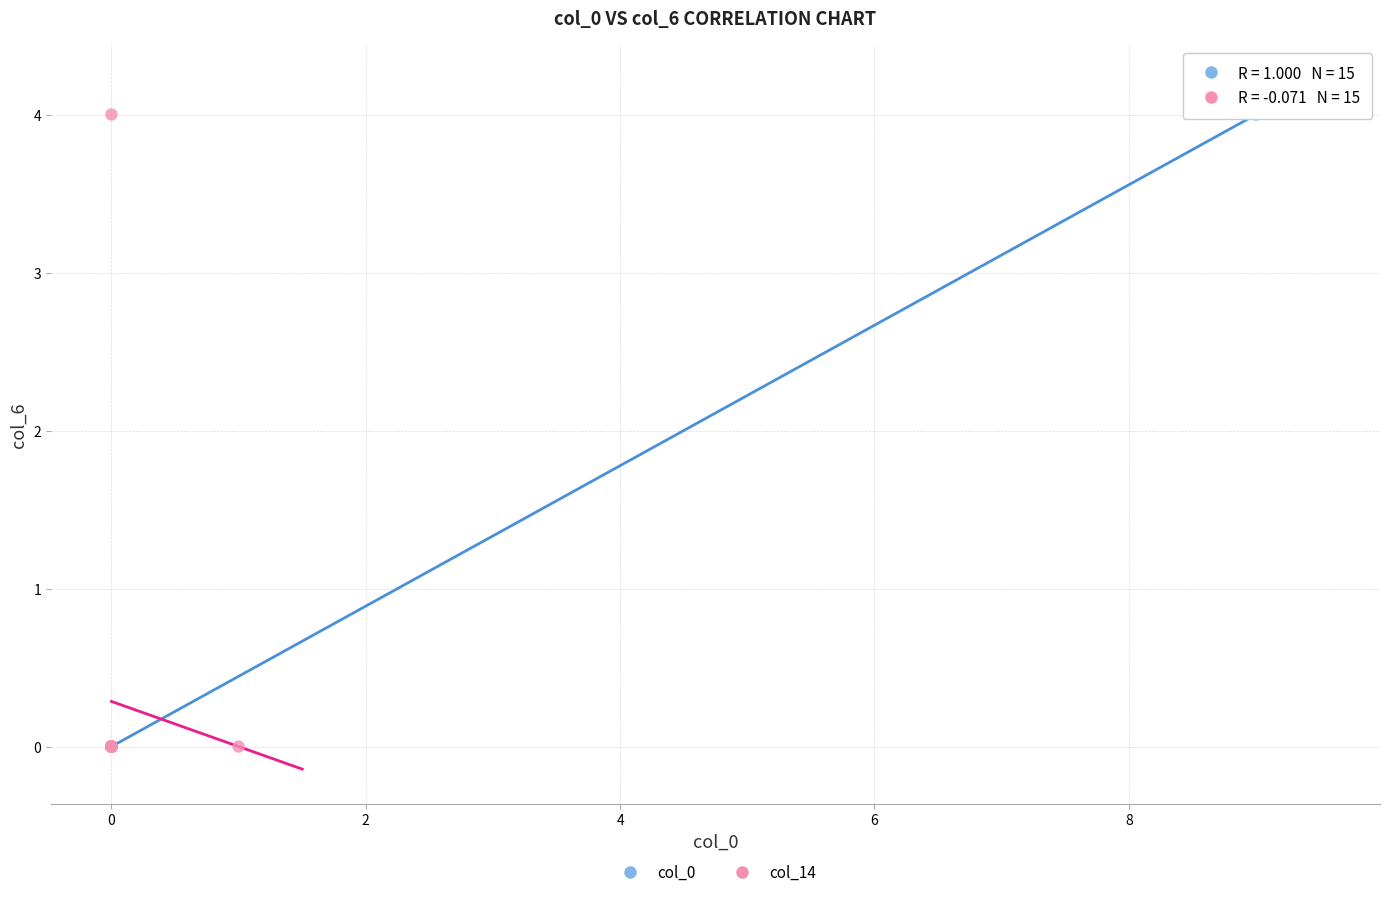

What are all the series names shown in the legend?

col_0, col_14